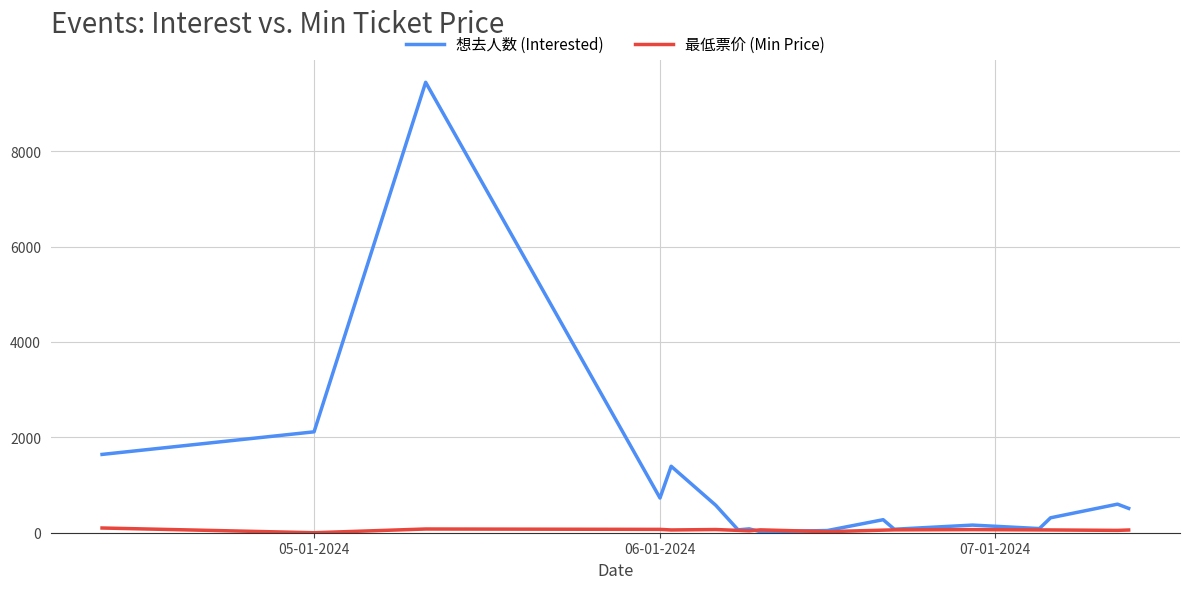

Which series has the widest spread of values?

想去人数 (Interested)